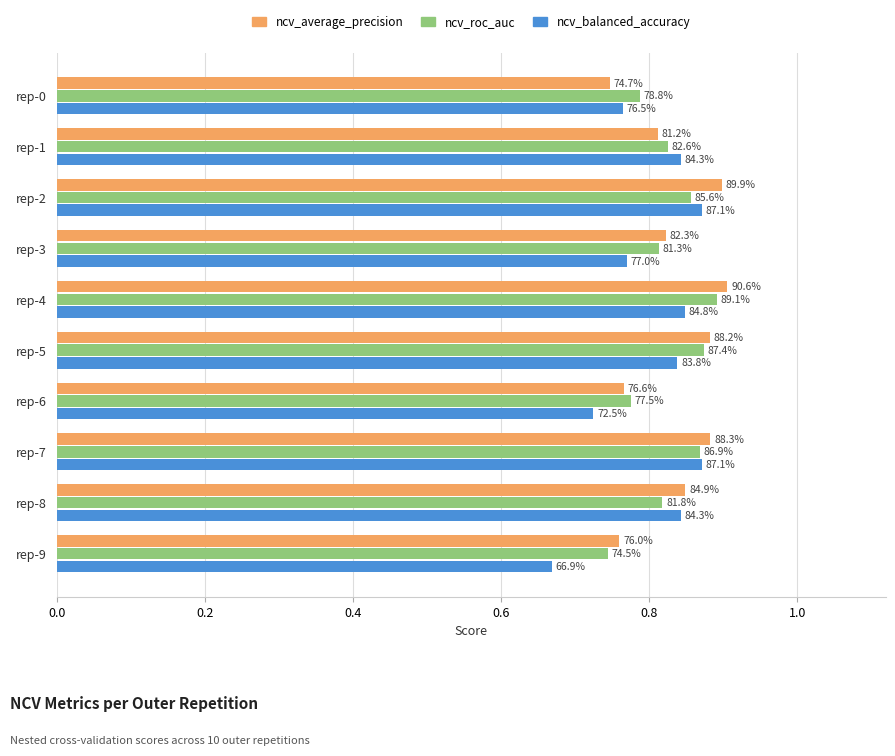

What are all the series names shown in the legend?

ncv_average_precision, ncv_roc_auc, ncv_balanced_accuracy